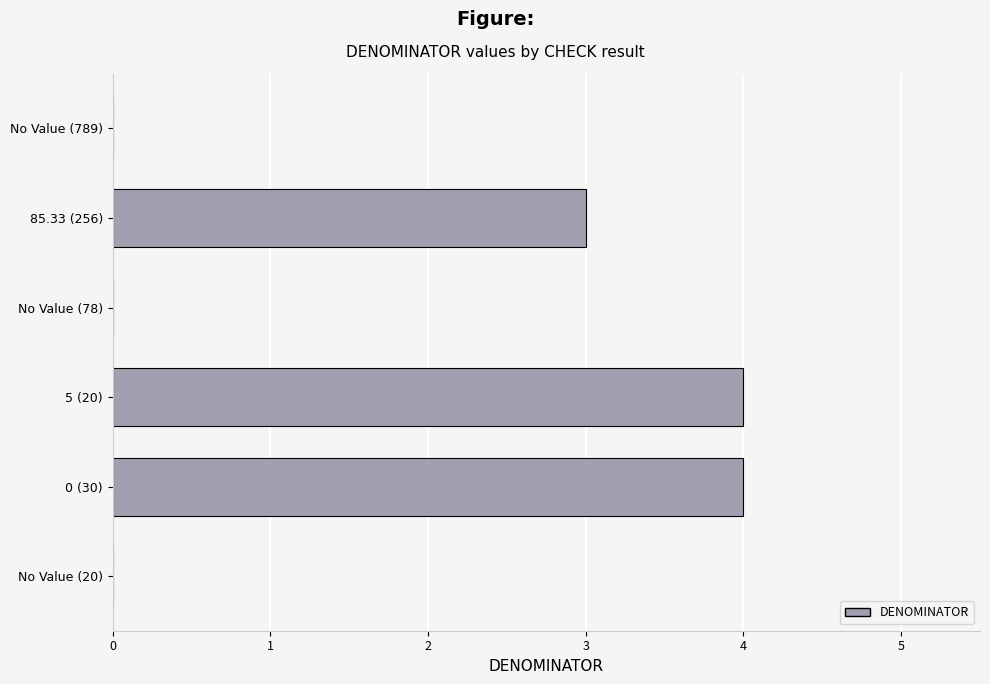

Between No Value (789) and 85.33 (256), which is larger?

85.33 (256)